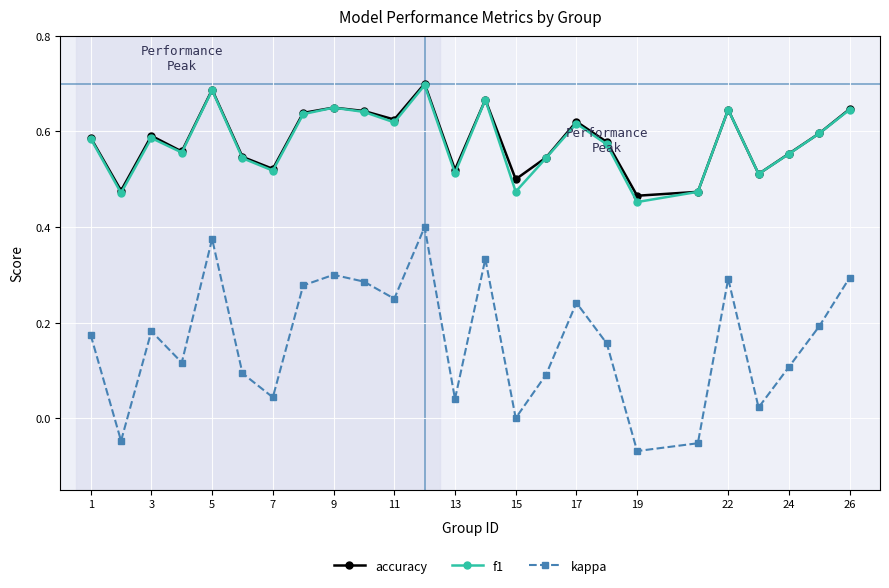

At how many categories does at least one series exceed 0?

25